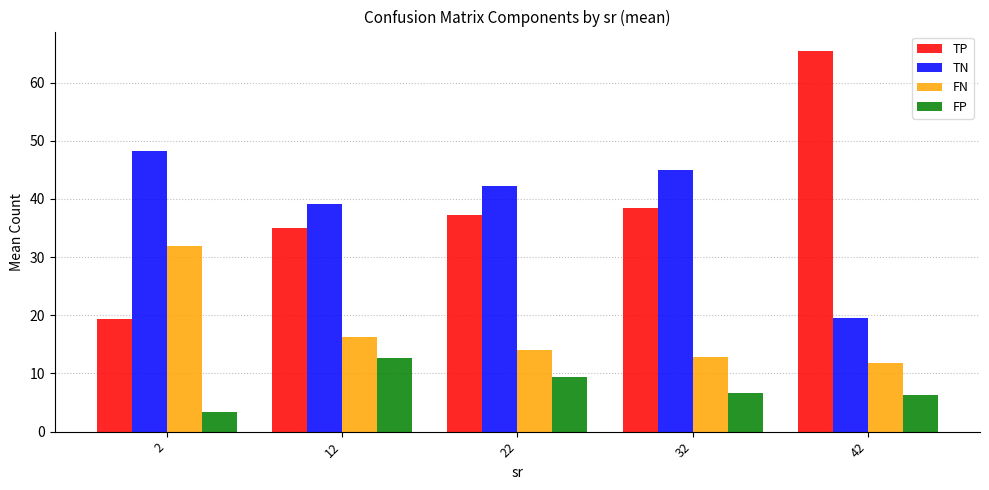

Rank the series at 12 from lowest to highest value.

FP, FN, TP, TN